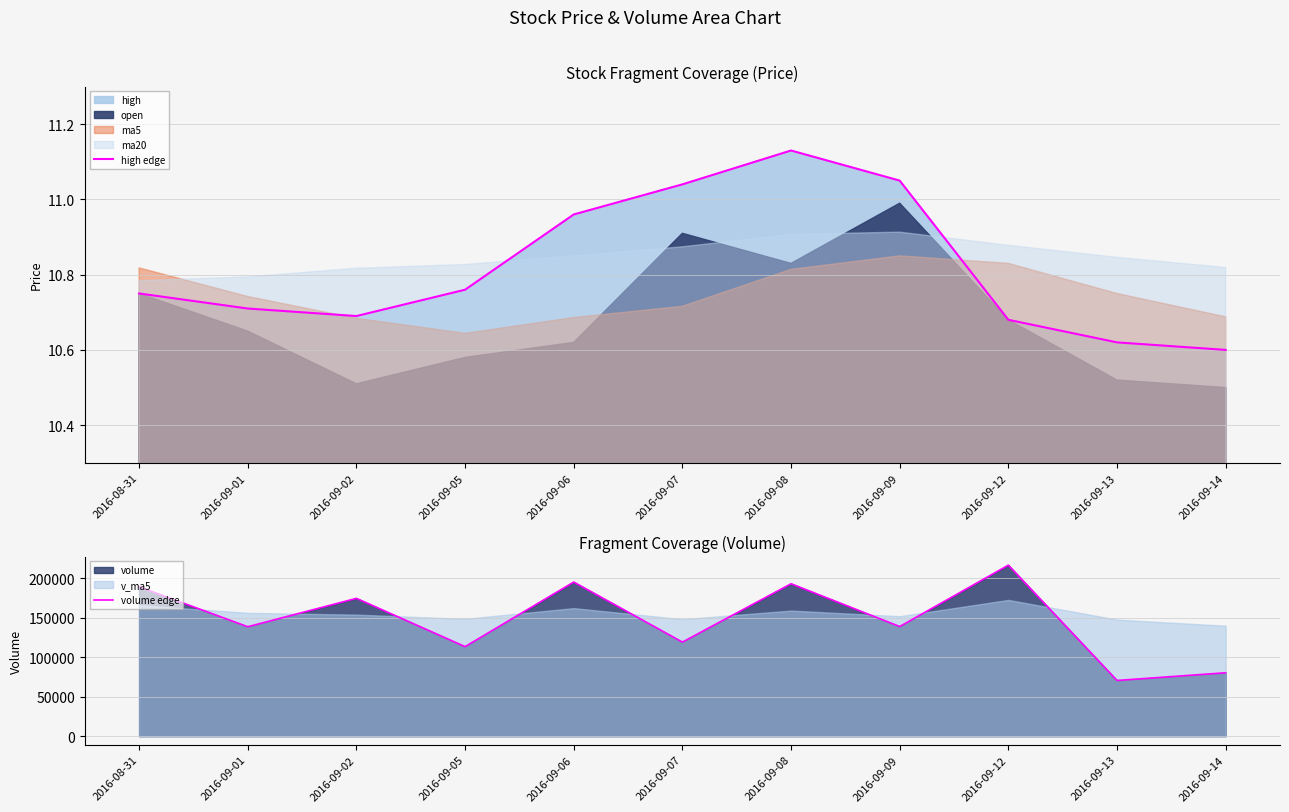

Where is the first local minimum for high edge?

2016-09-02